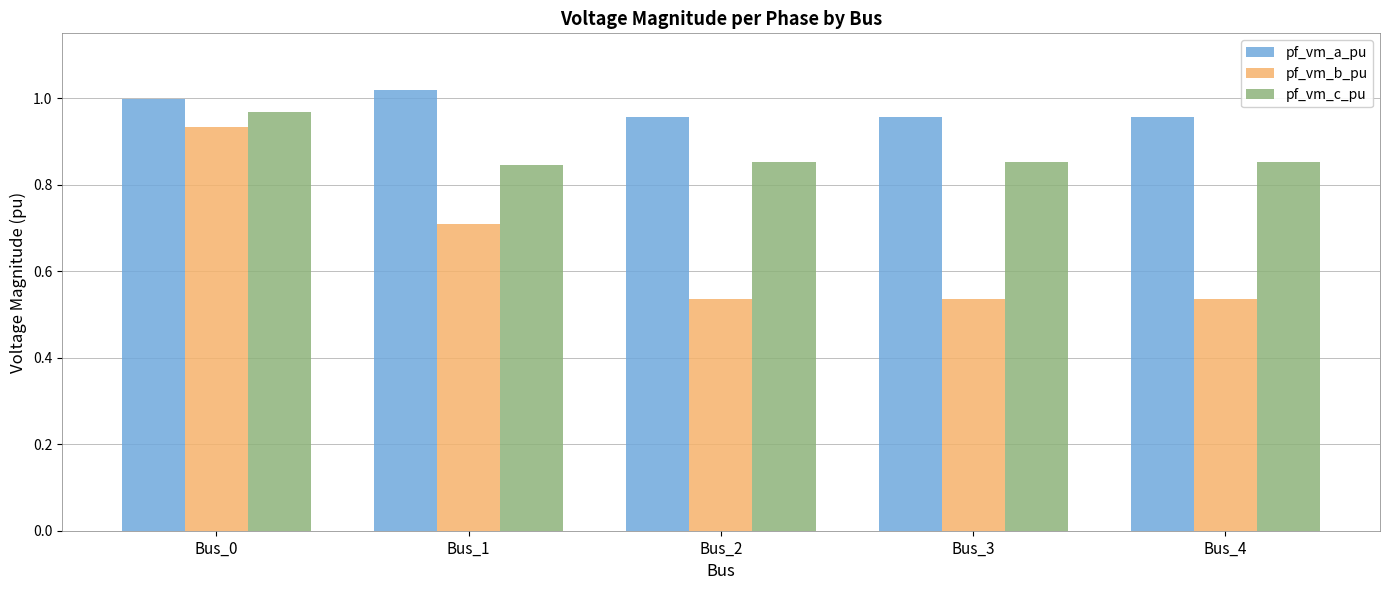

True or false: pf_vm_a_pu has a value of 1.8 at Bus_1.

False